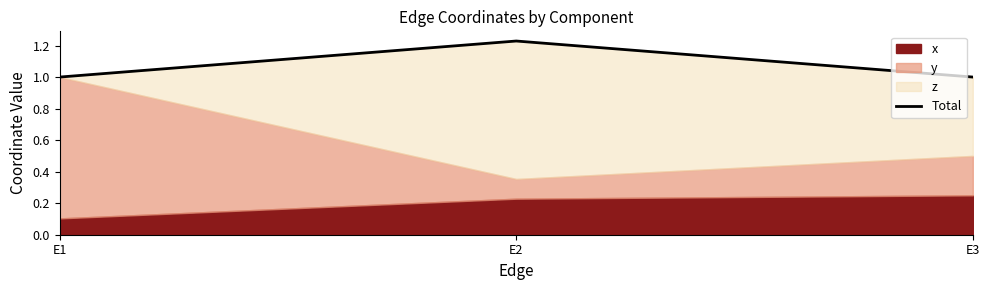

What is the average value?

1.1